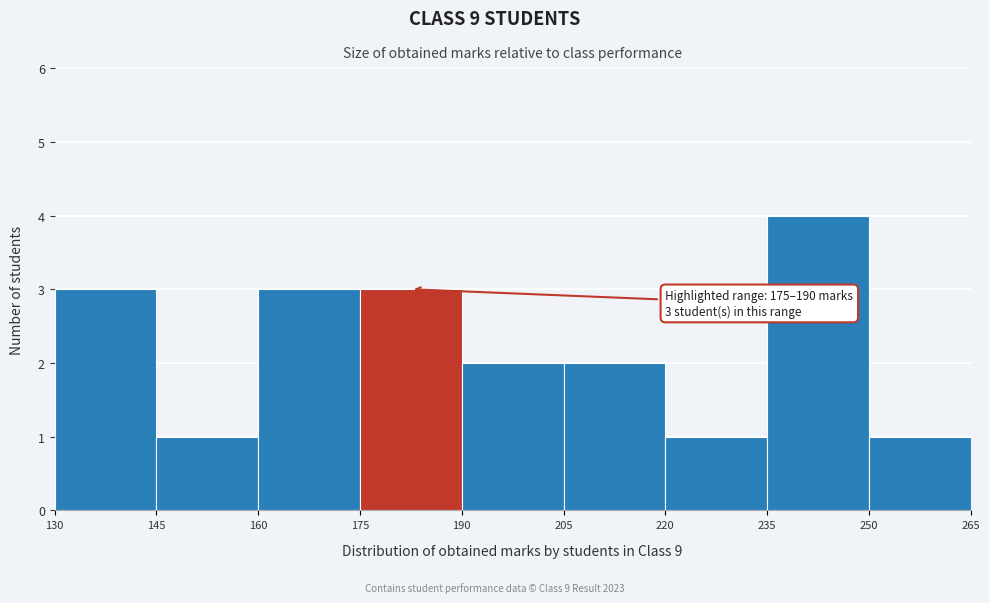

Which range on the x-axis has the tallest bar?

235 to 250